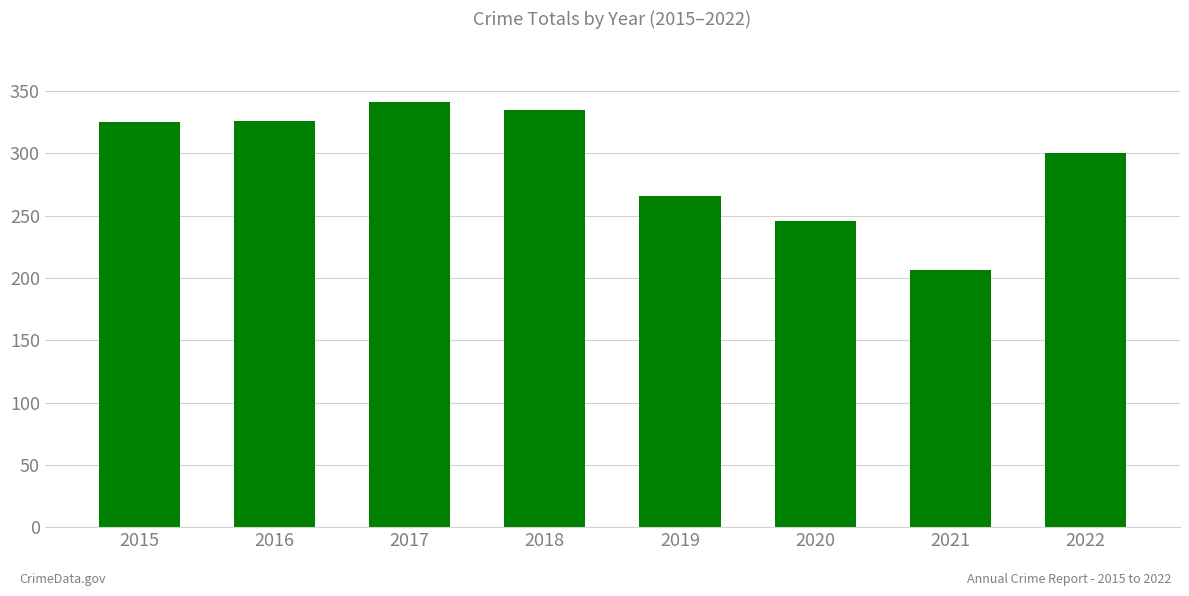

What is the sum of all values?

2345